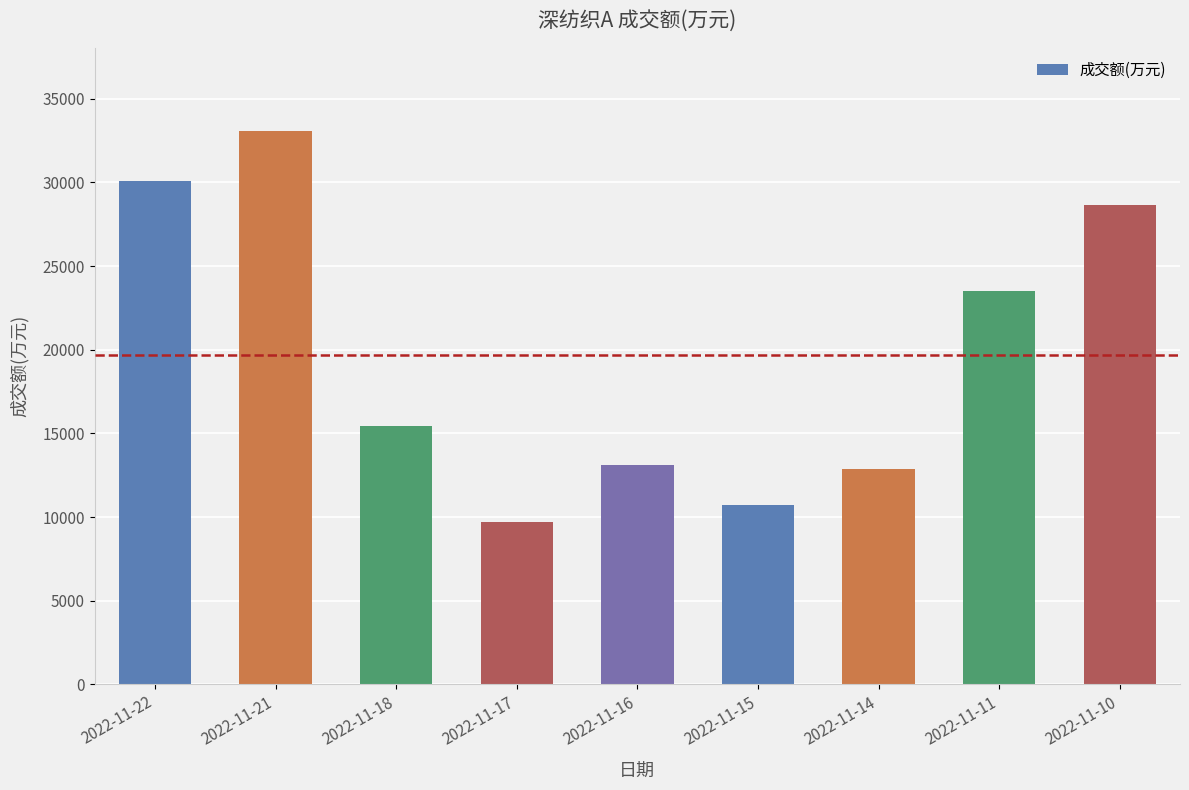

What is the ratio of the value at 2022-11-11 to the value at 2022-11-15?

2.2